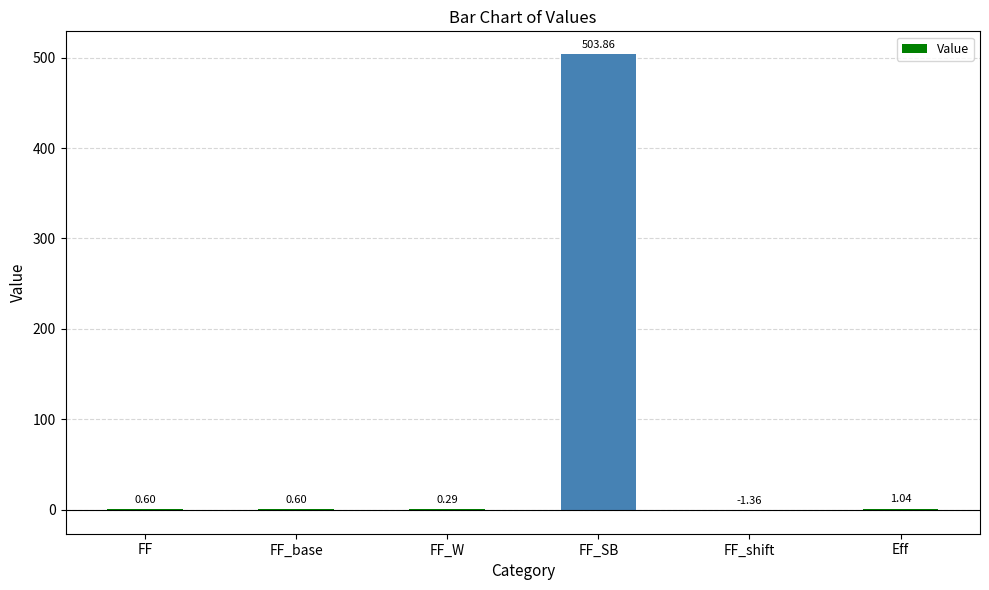

Does the chart contain stacked bars?

No